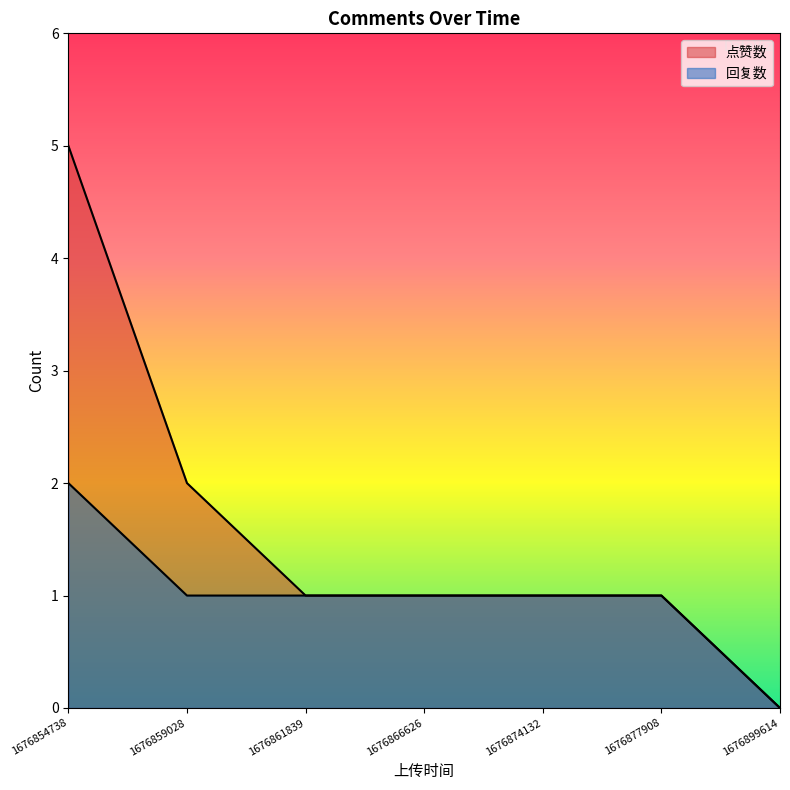

Reading right to left, extract all data points from this chart.

点赞数: 1676899614=0	1676877908=1	1676874132=1	1676866626=1	1676861839=1	1676859028=2	1676854738=5
回复数: 1676899614=0	1676877908=1	1676874132=1	1676866626=1	1676861839=1	1676859028=1	1676854738=2